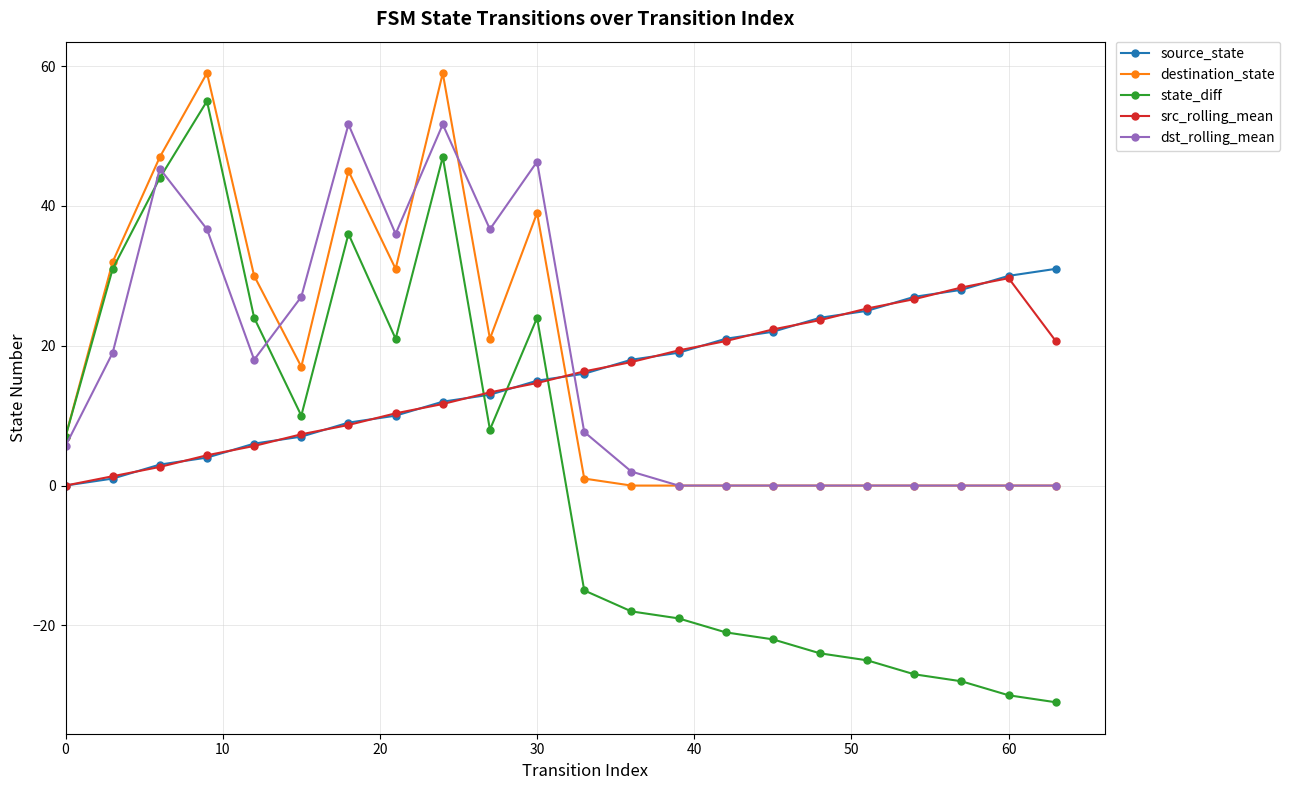

True or false: src_rolling_mean and dst_rolling_mean cross at least once.

True